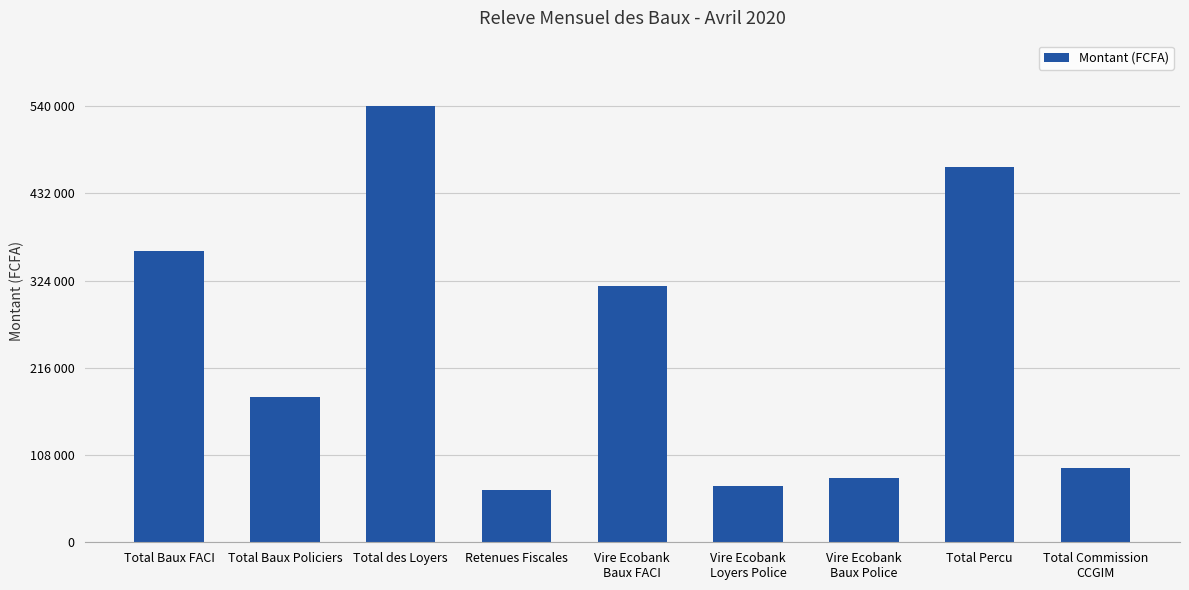

What is the label of the 8th bar from the left?

Total Percu